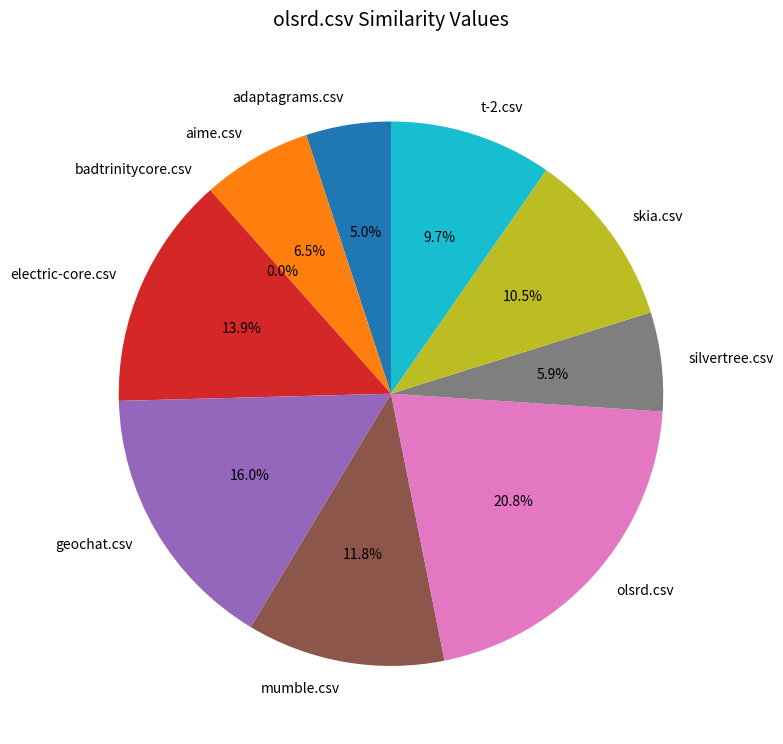

Which category has the smallest portion of the pie?

badtrinitycore.csv